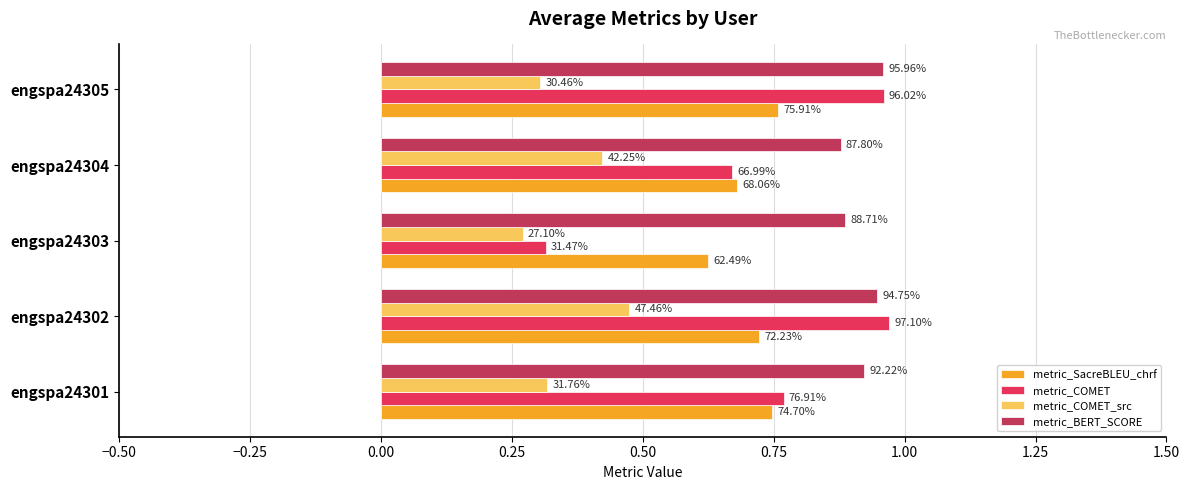

What is the average value of the metric_BERT_SCORE series?

0.9